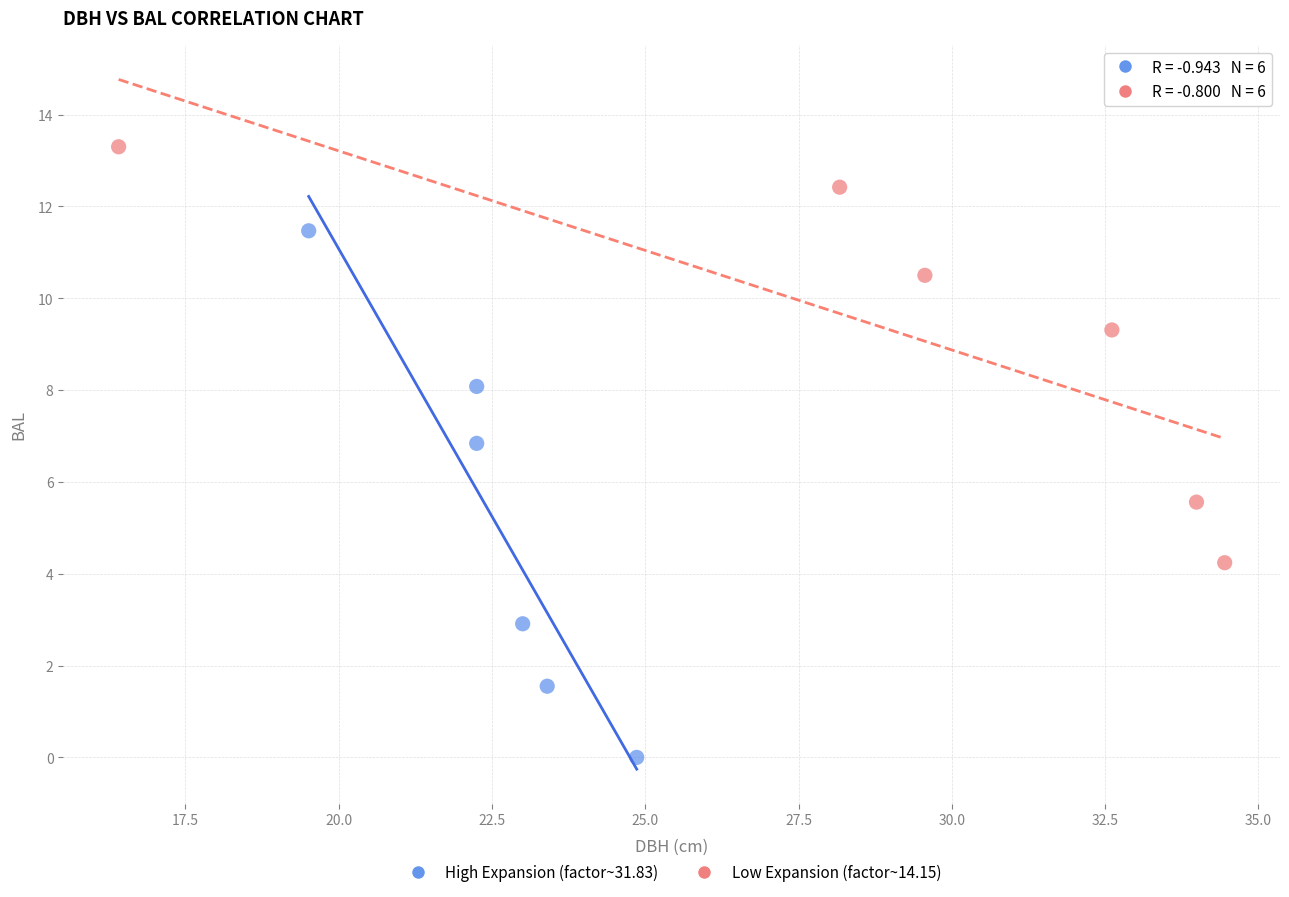

Which series contains the lowest Y value?

High Expansion (factor~31.83)